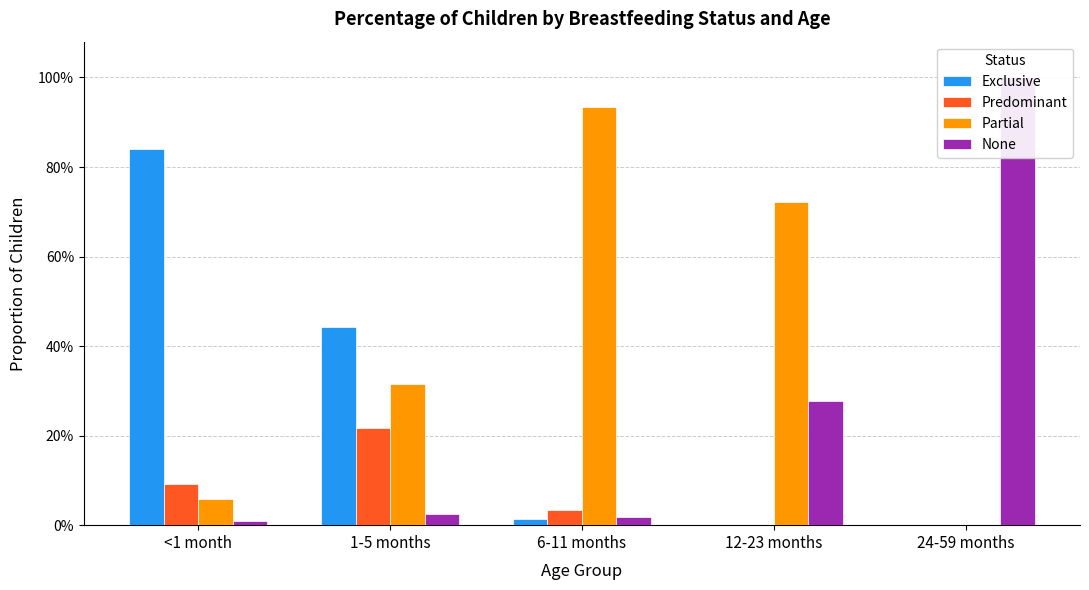

Between 12-23 months and 24-59 months, which series saw the biggest shift?

None